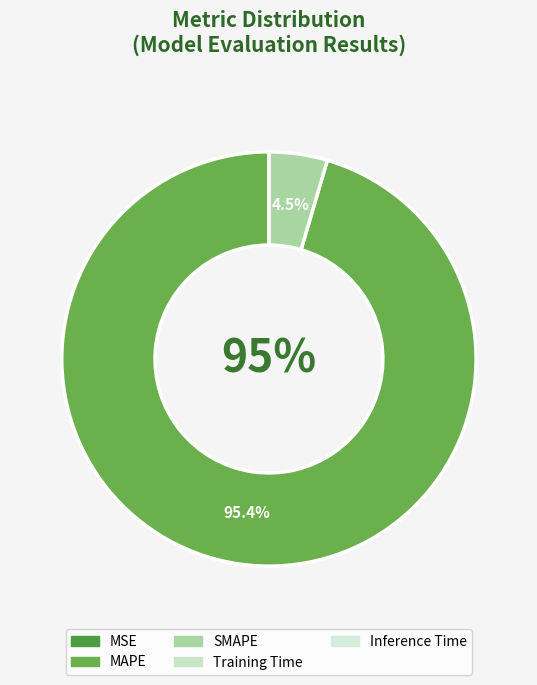

Which has a higher value, MAPE or Inference Time?

MAPE